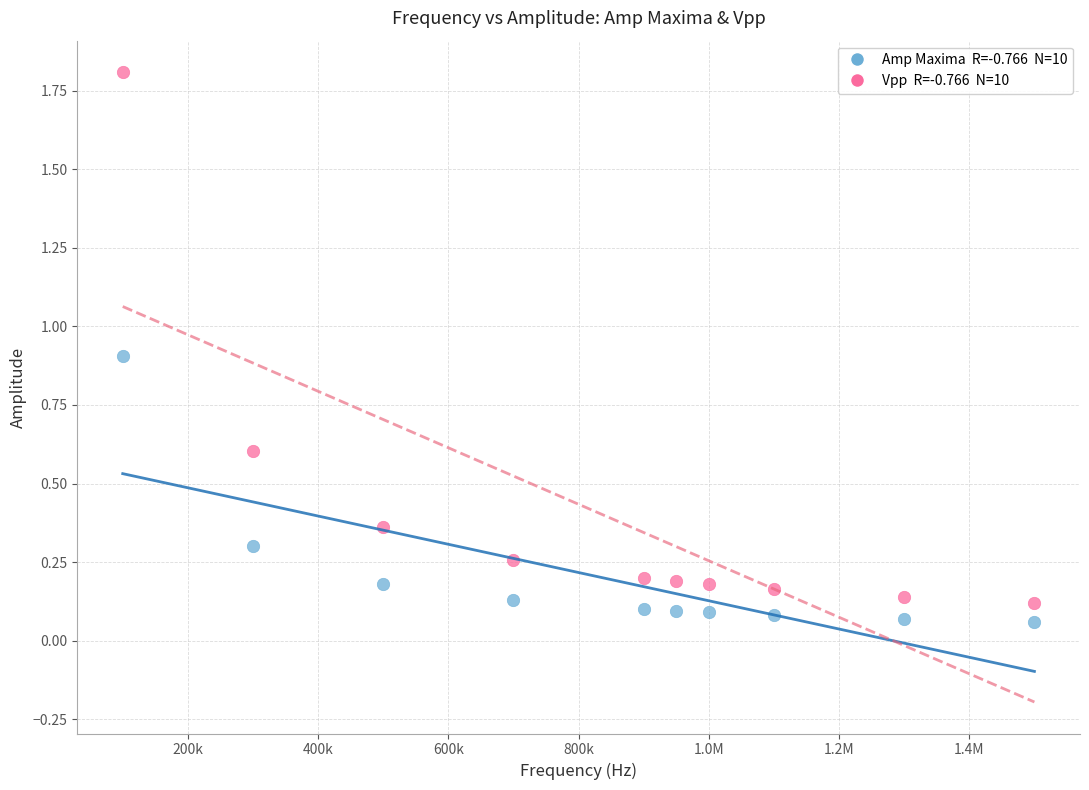

Across all data points, what is the range of Y values (max minus min)?

1.7